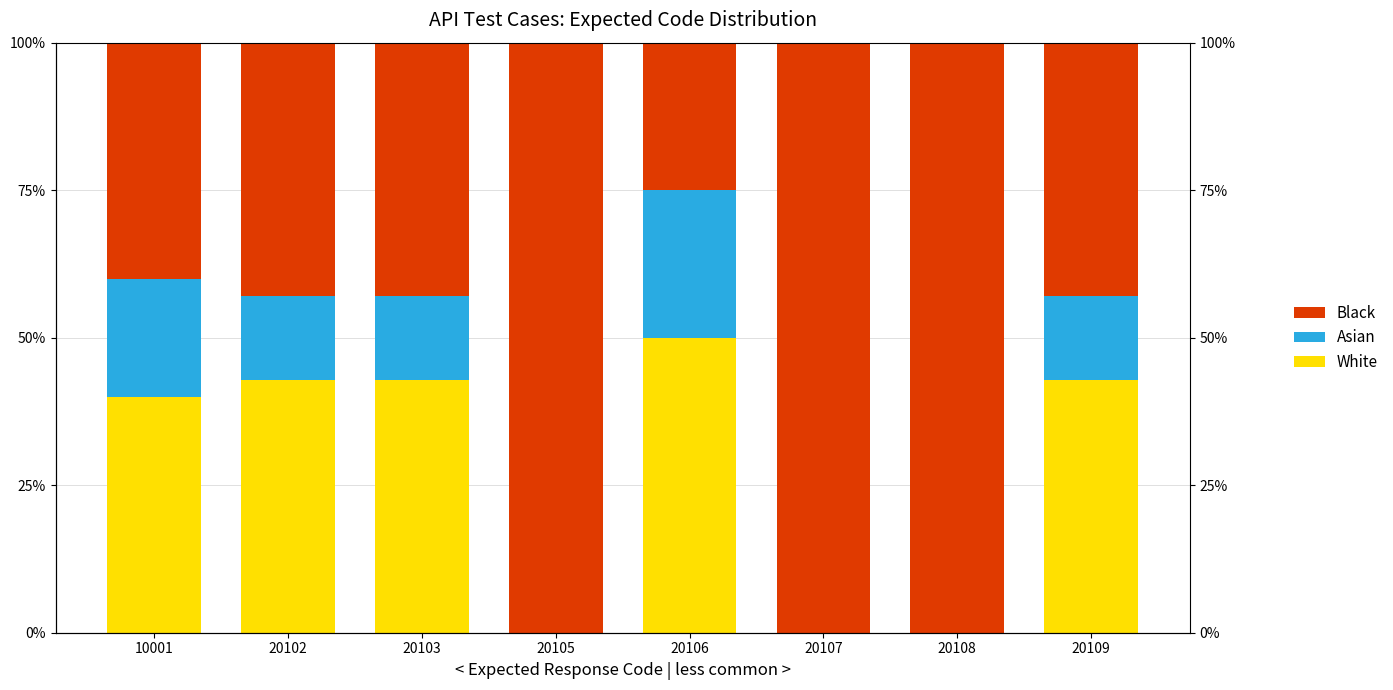

What is the sum of the White values at 20103 and 20105?

42.9